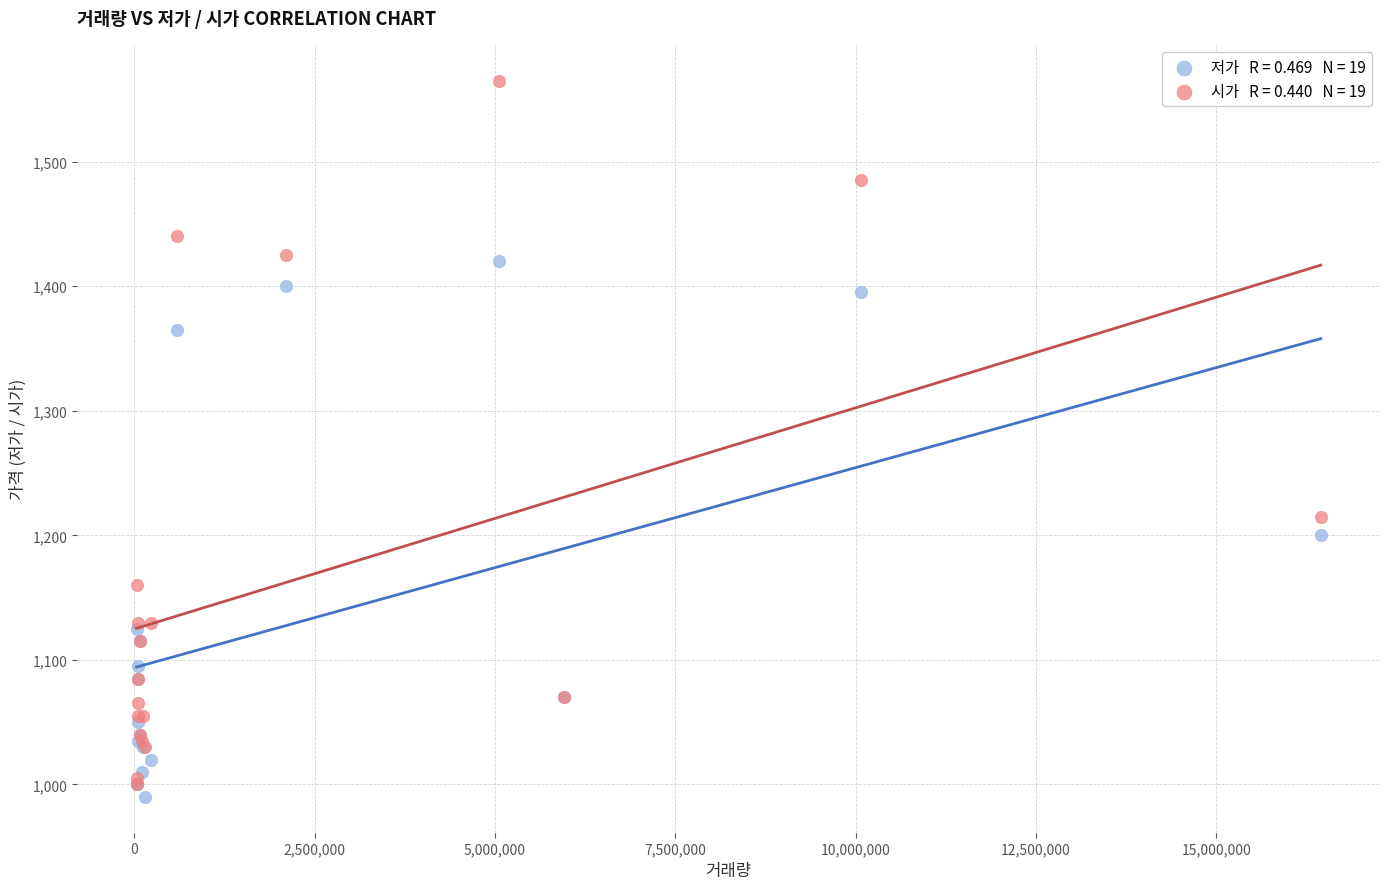

Across all series, what Y value is closest to 1277?

1215